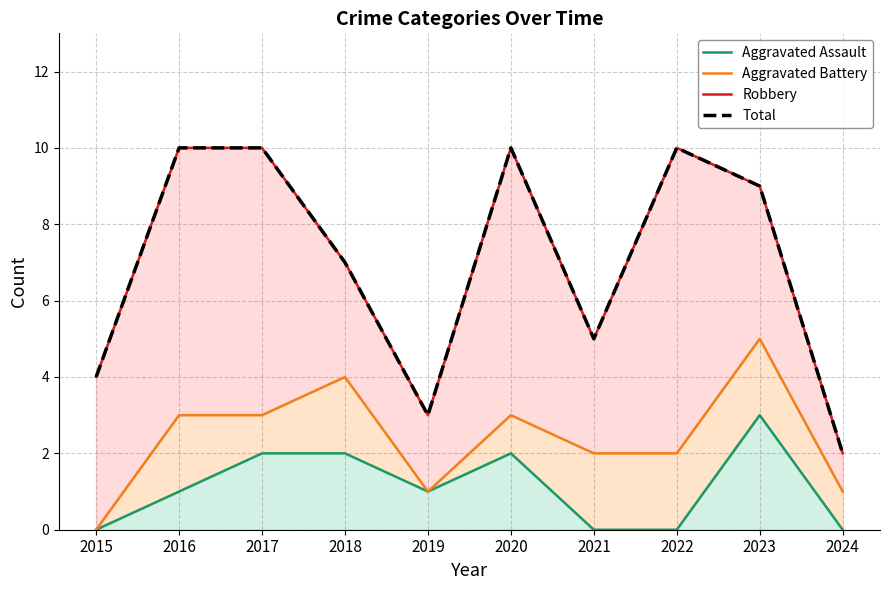

How many values in the Aggravated Battery series are below 3?

5